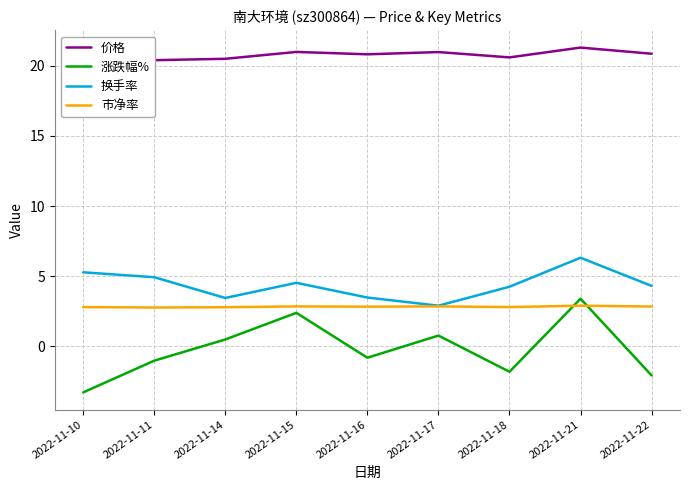

True or false: 涨跌幅% has a value of 0.8 at 2022-11-17.

True